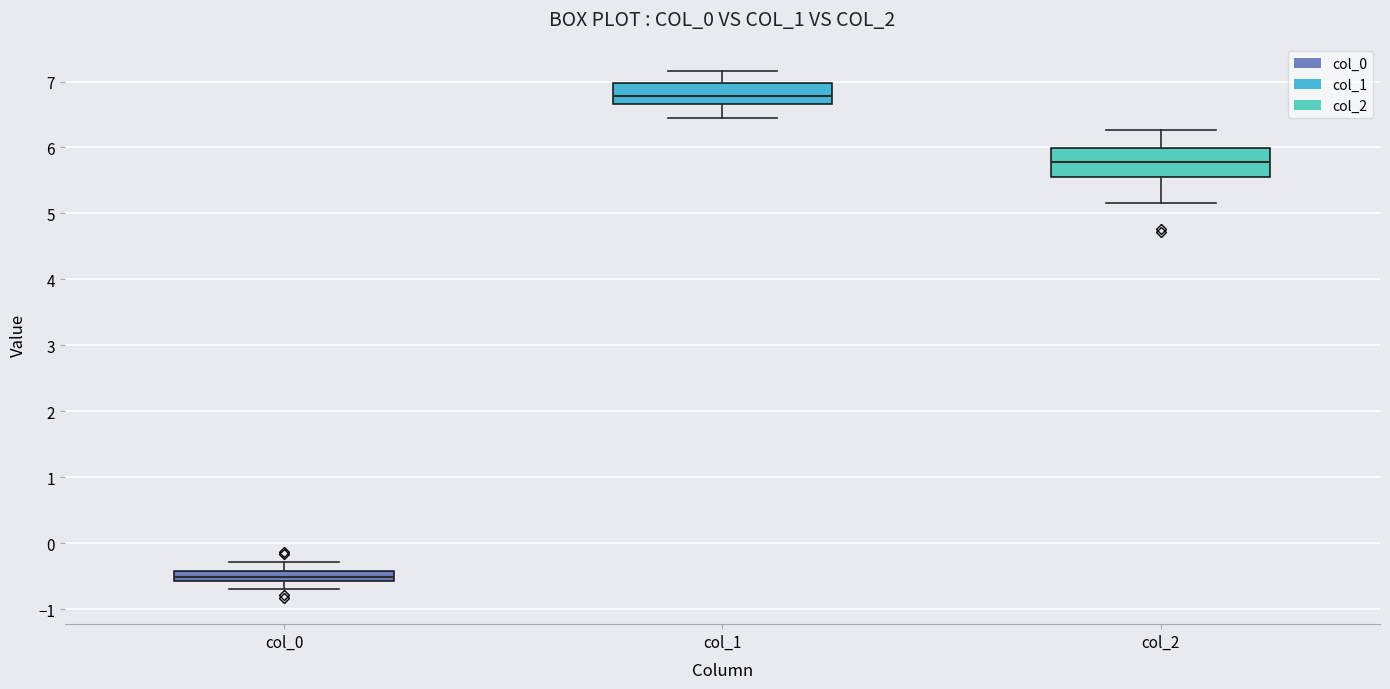

Which box's median line is the lowest?

col_0